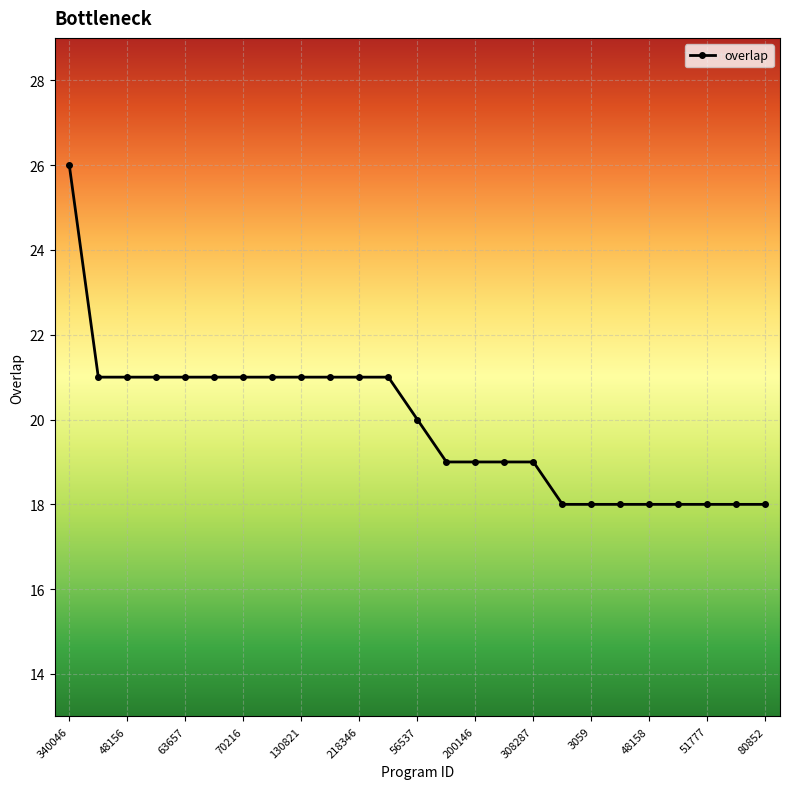

What is the smallest value displayed?

18